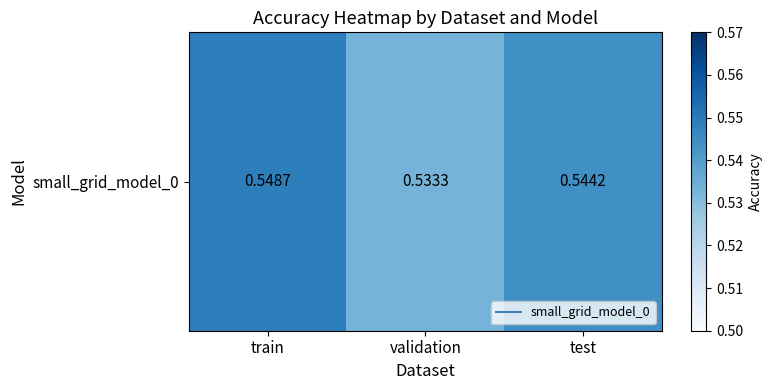

List the labels in order of value, smallest first.

validation, test, train